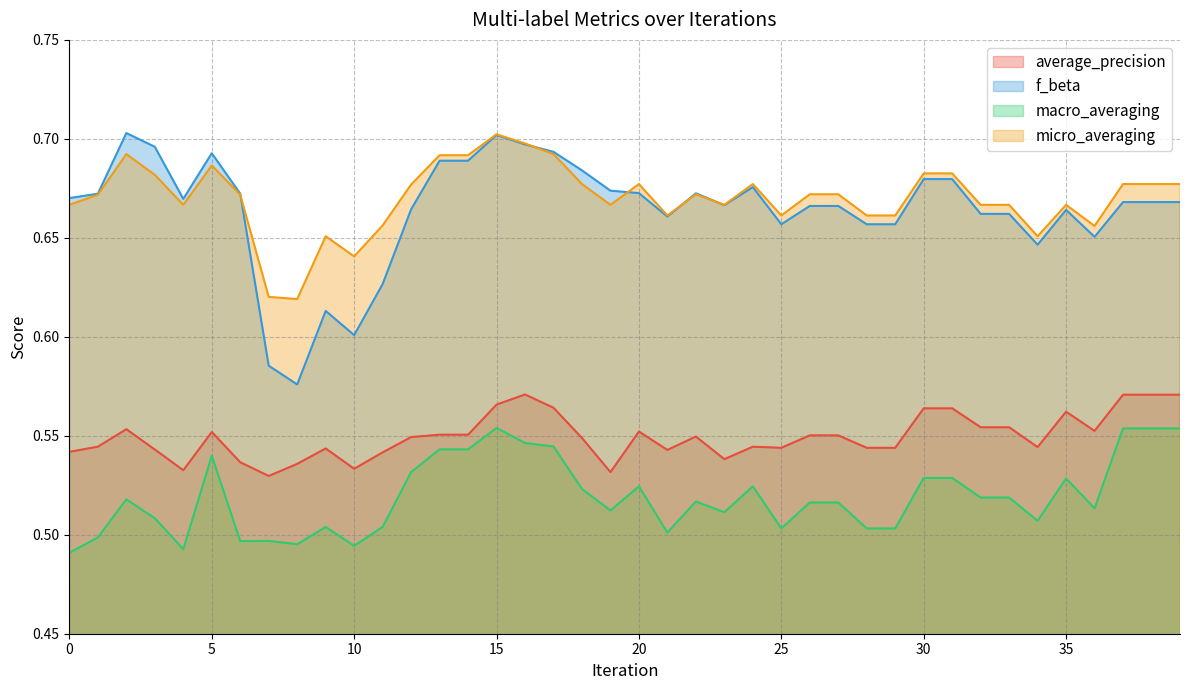

At 21, list the series in order from largest to smallest.

micro_averaging, f_beta, average_precision, macro_averaging